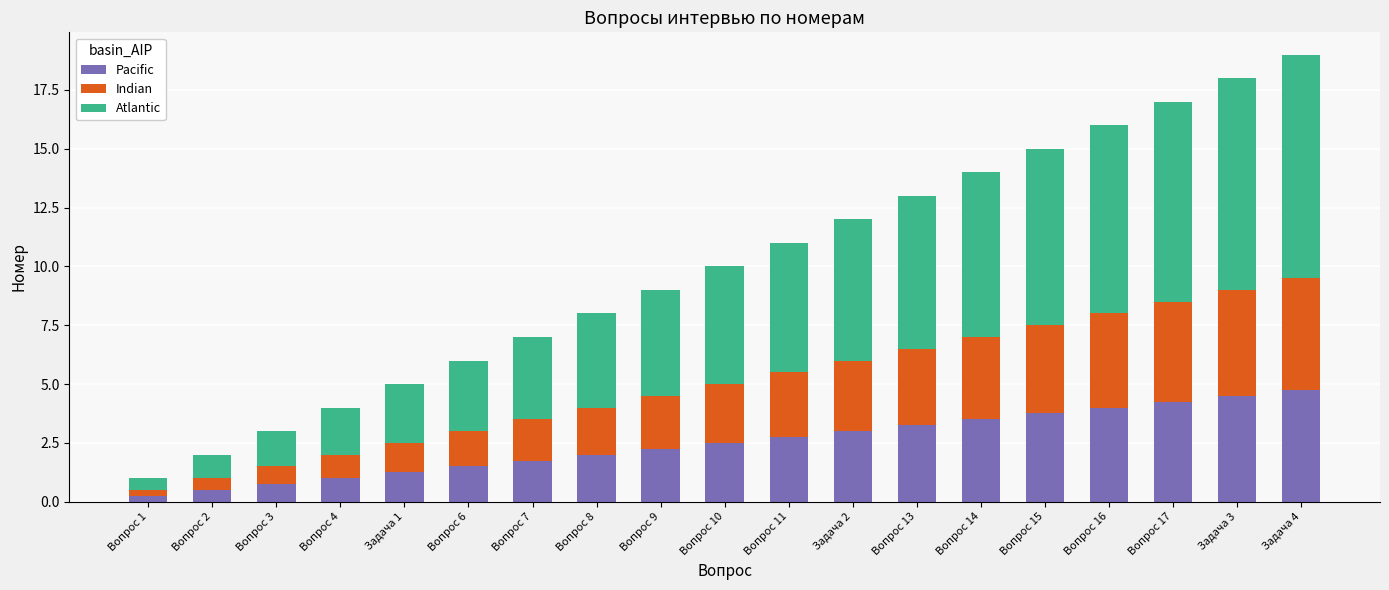

What is the difference between the maximum and minimum values in the Pacific series?

4.5